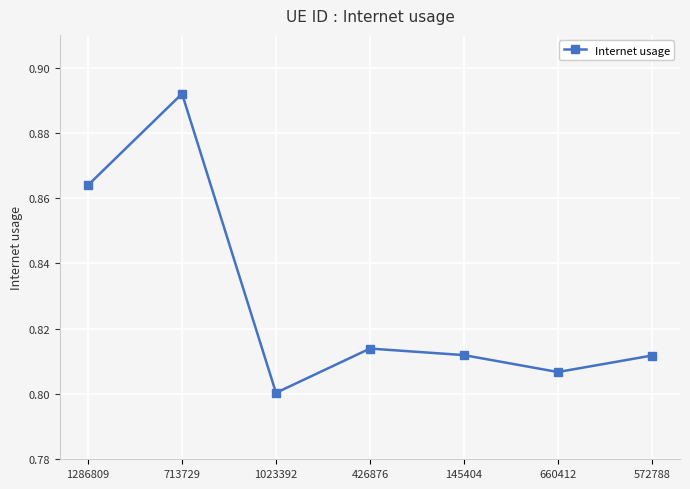

Count the number of data series in this chart.

1